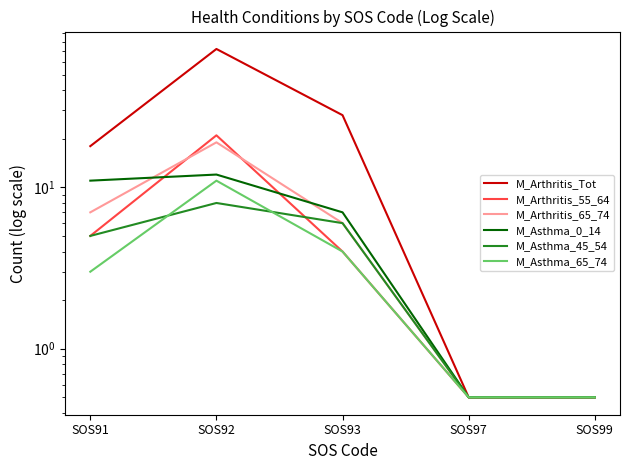

True or false: M_Asthma_0_14 and M_Asthma_45_54 intersect in this chart.

False